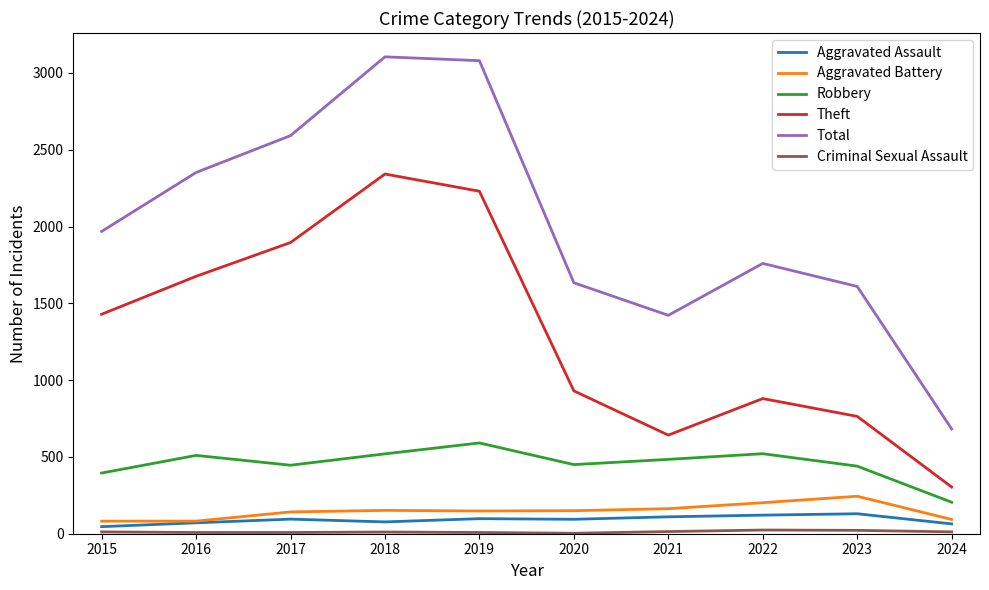

What is the lowest value of the Aggravated Battery series?

82